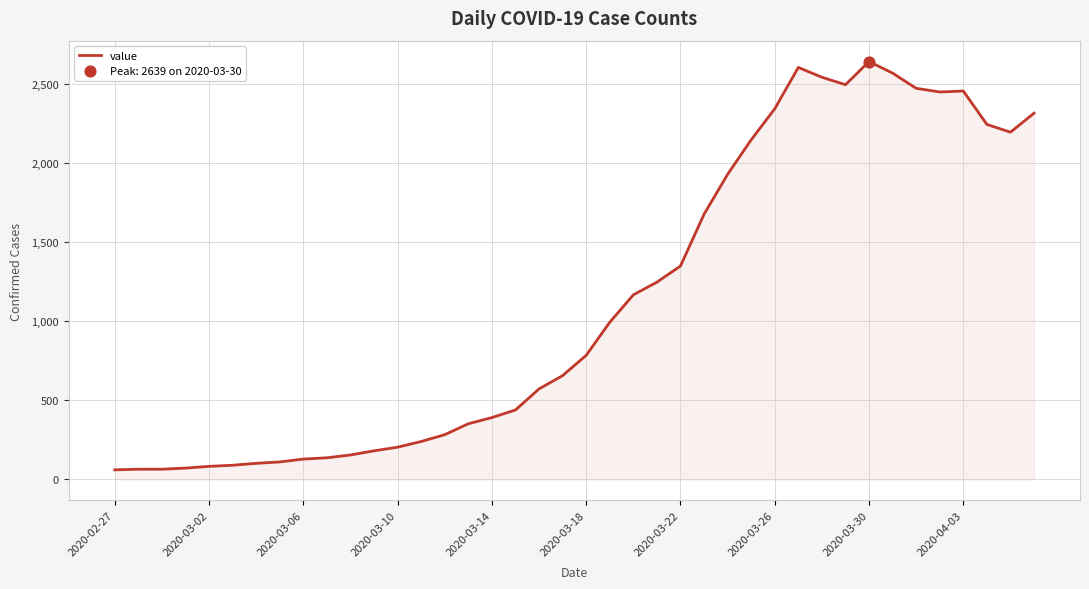

What is the difference between the maximum and minimum values?

2578